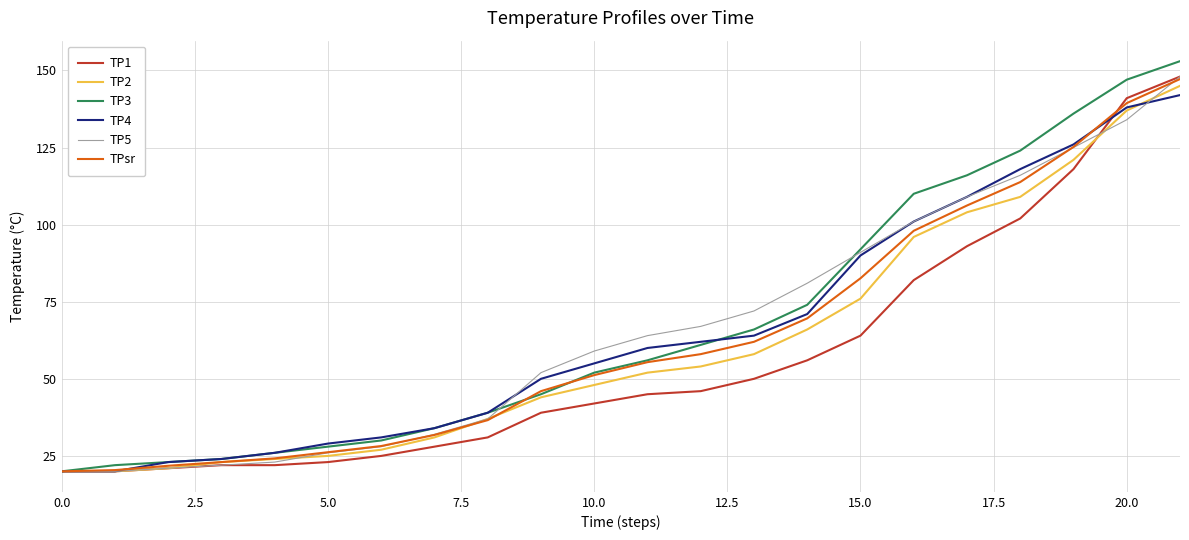

What is the minimum value shown in the chart?

20.0